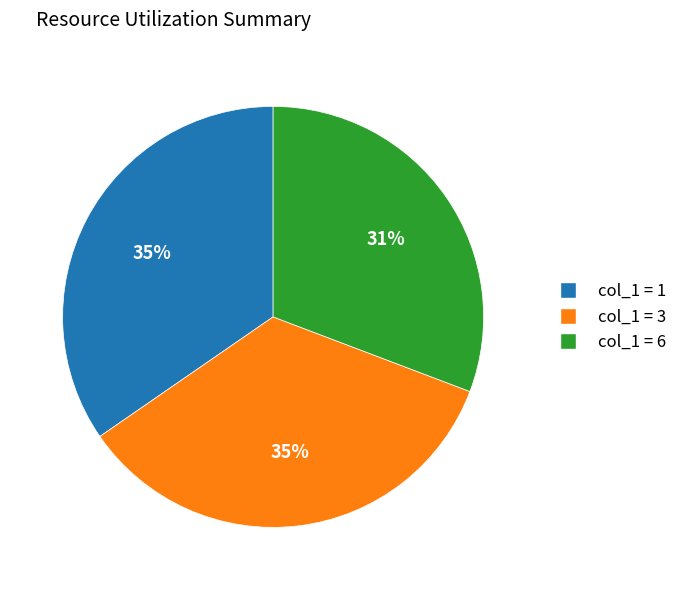

To the nearest percent, what is the difference between the largest and smallest slice percentages?

4%